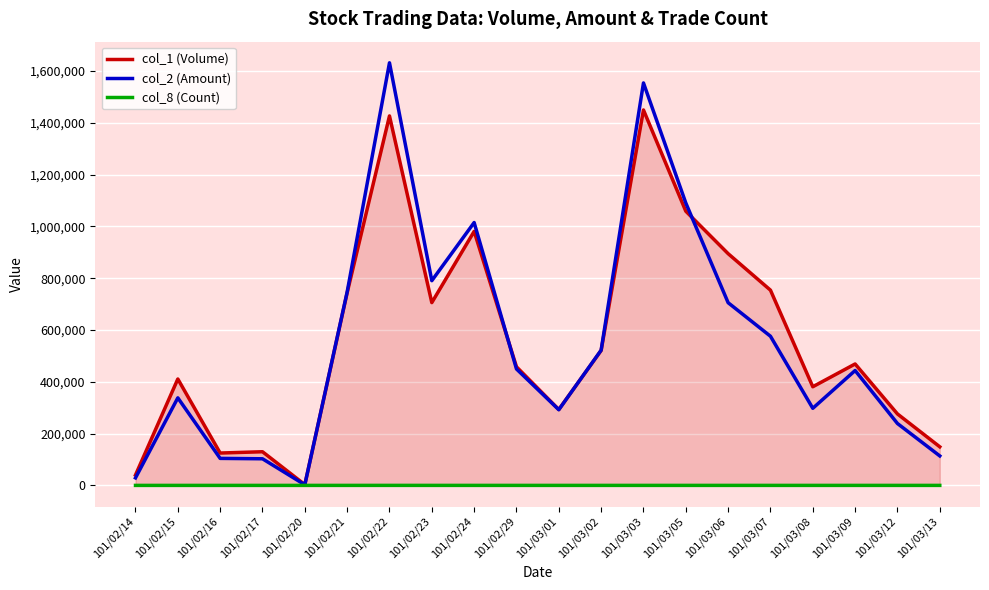

Where is the first local maximum for col_1 (Volume)?

101/02/15